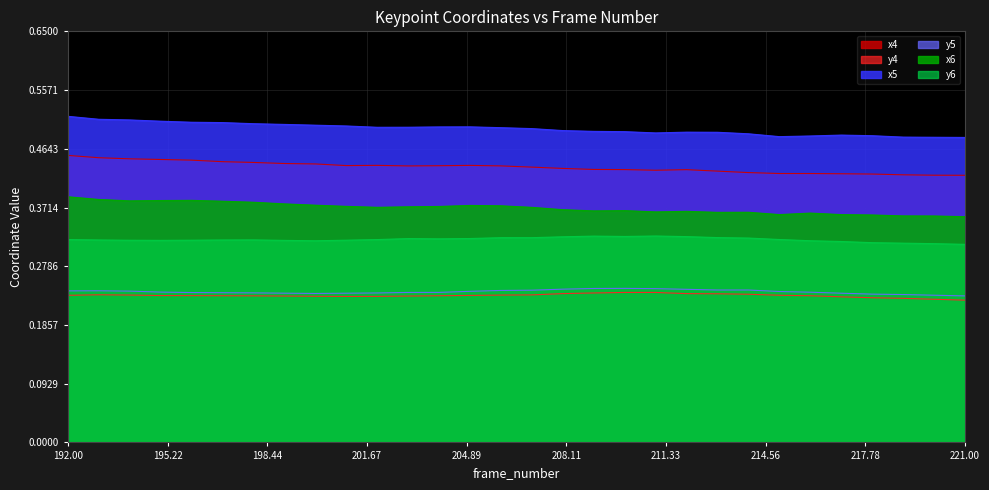

True or false: y5 has more than 1 interior local peaks.

True